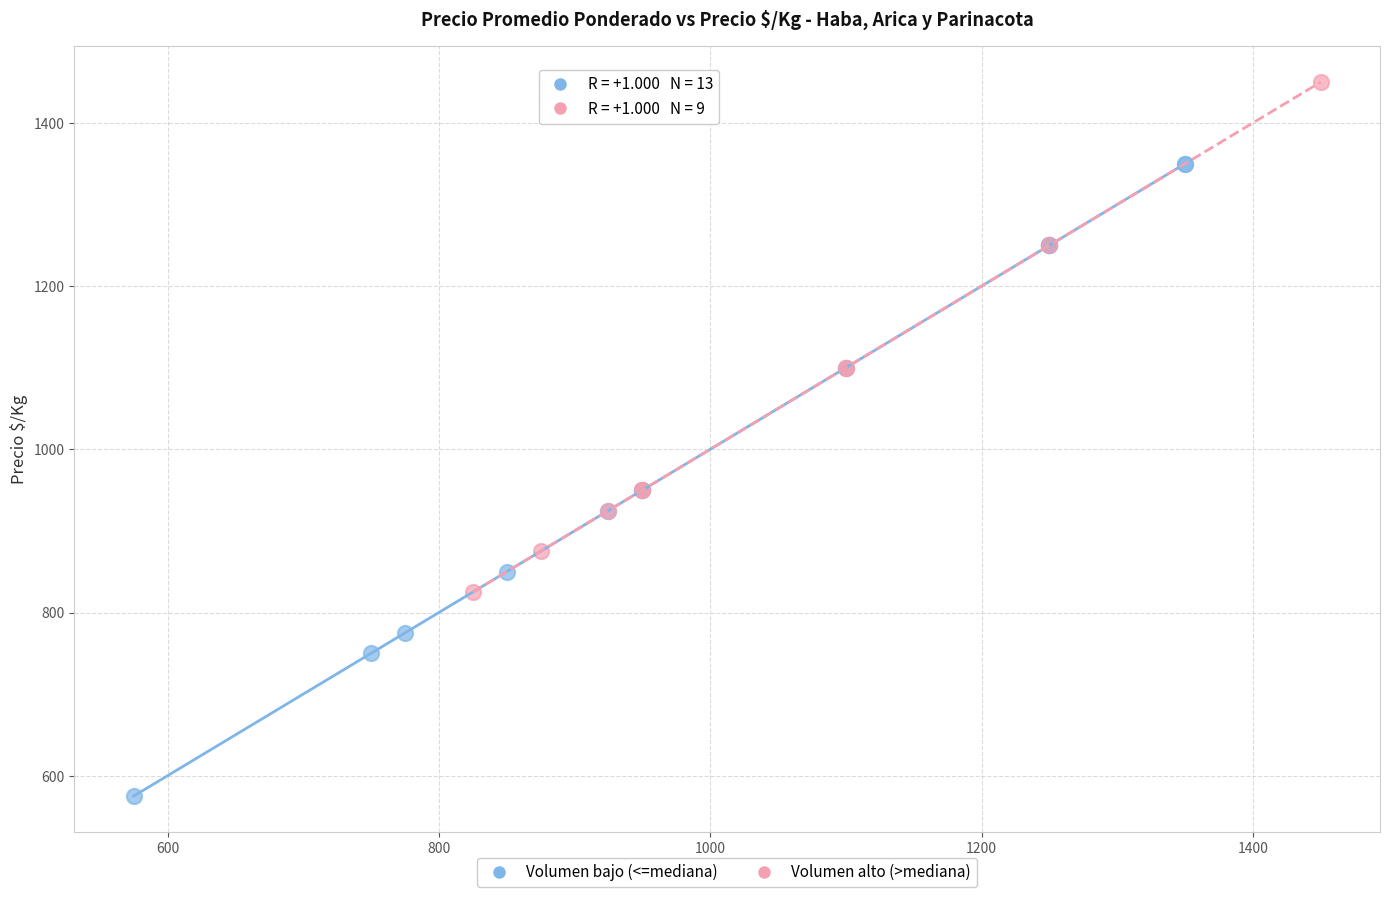

Which series reaches the maximum Y coordinate?

Volumen alto (>mediana)